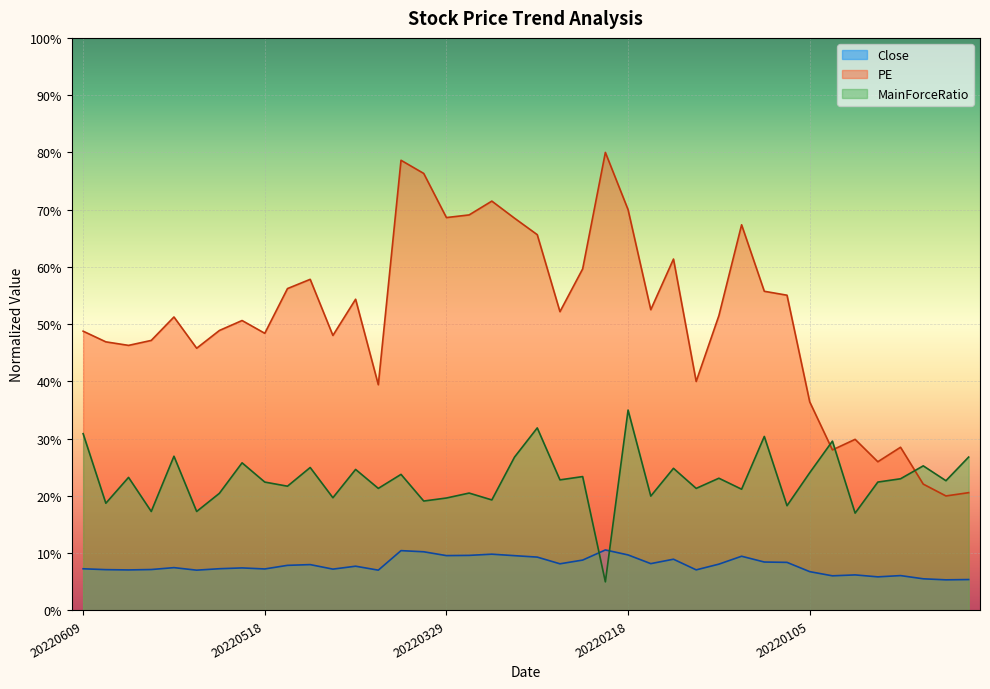

Rank the categories by Close value from highest to lowest.

20220223, 20220408, 20220331, 20220318, 20220218, 20220323, 20220329, 20220317, 20220120, 20220310, 20220210, 20220301, 20220118, 20220111, 20220215, 20220308, 20220124, 20220510, 20220512, 20220505, 20220527, 20220519, 20220520, 20220609, 20220518, 20220506, 20220531, 20220607, 20220127, 20220601, 20220524, 20220421, 20220105, 20211223, 20211208, 20211231, 20211214, 20211206, 20211122, 20211126